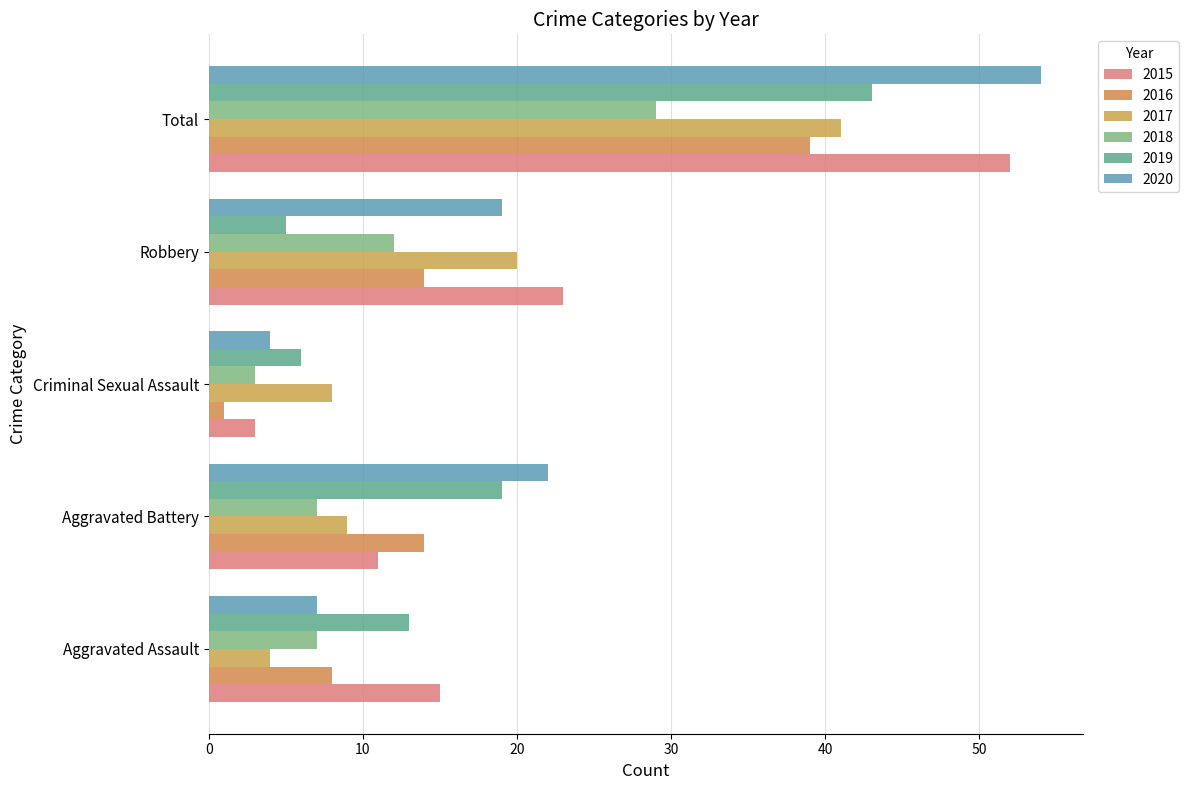

What is the difference between the second highest and second lowest values in the 2019 series?

13